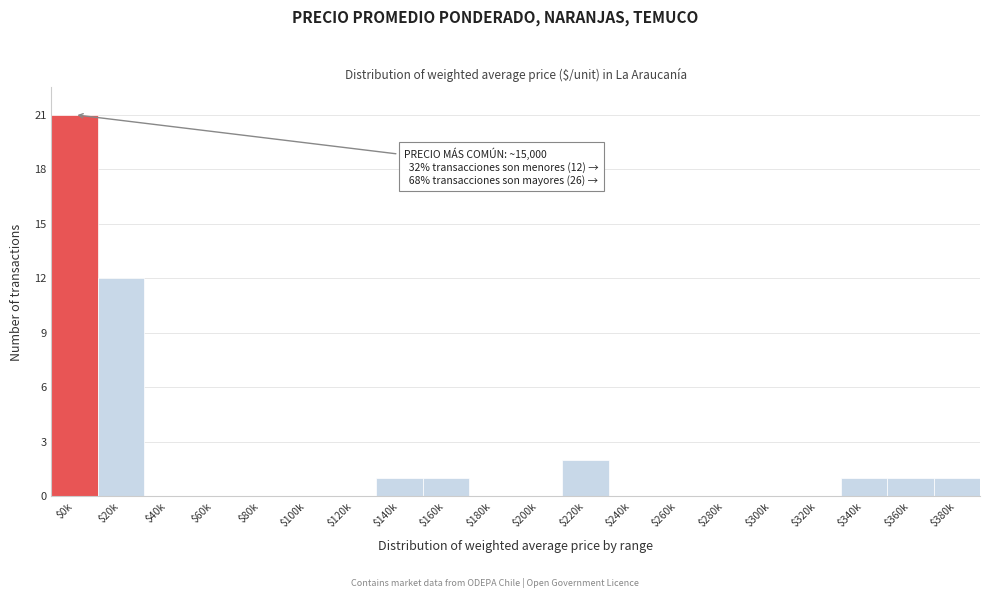

Where is the data nearest to the value 10?

$20k